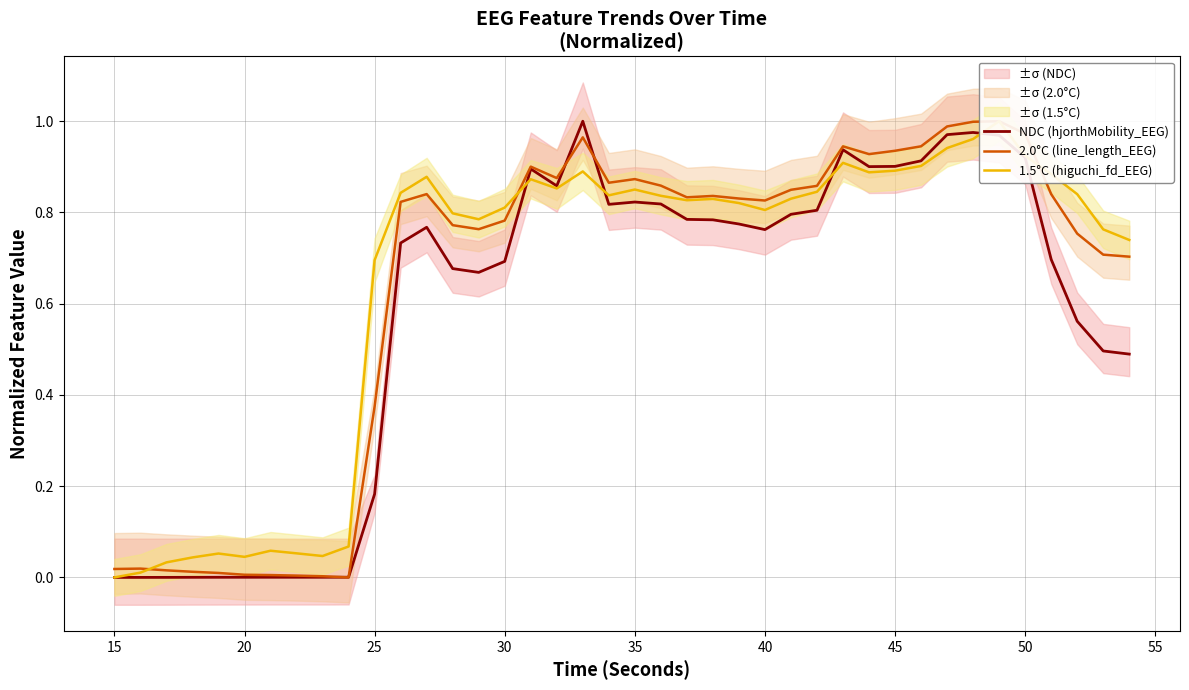

In 2.0°C (line_length_EEG), how many points are higher than both neighbors (excluding endpoints)?

8